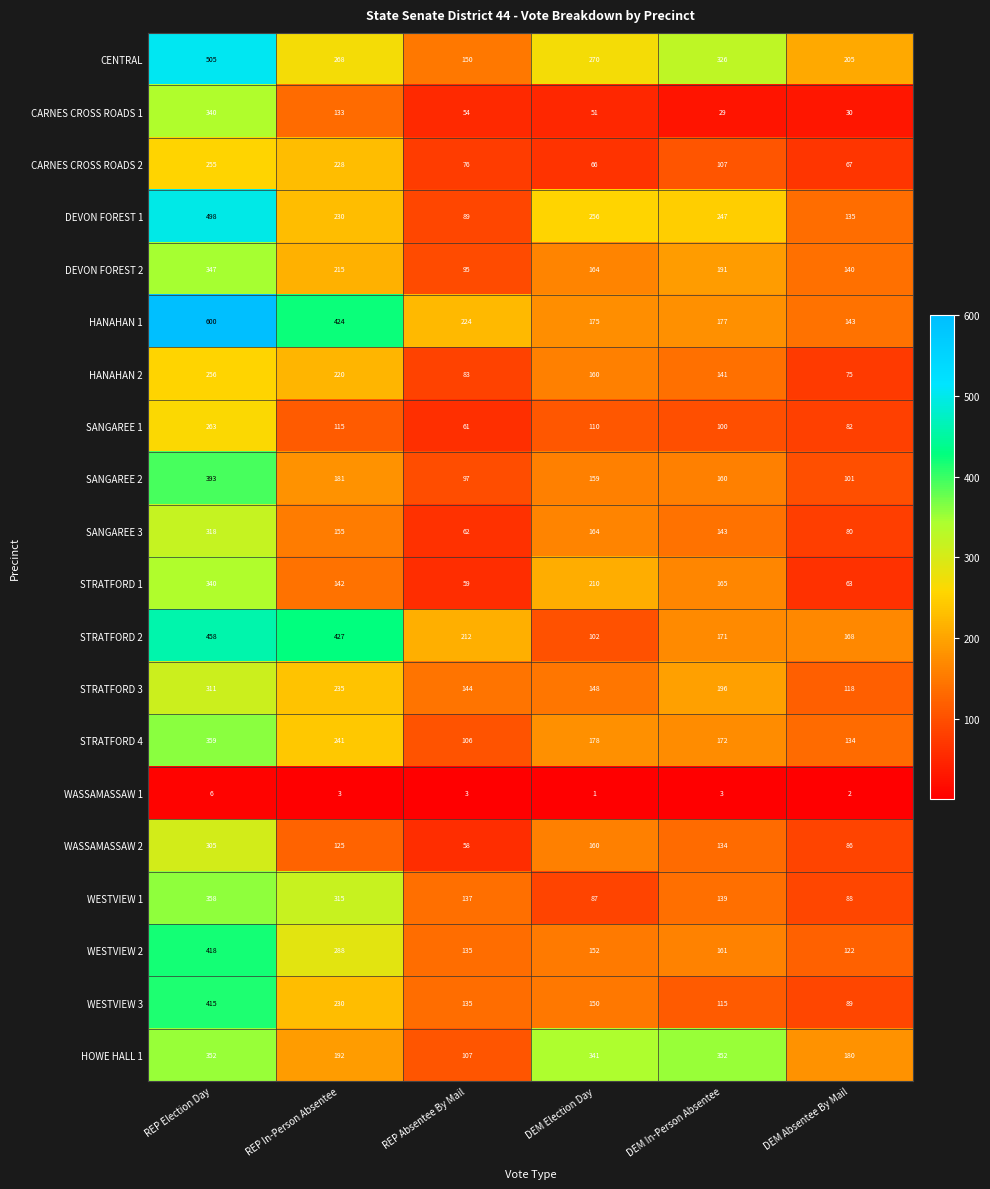

Which series has the widest spread of values?

HANAHAN 1